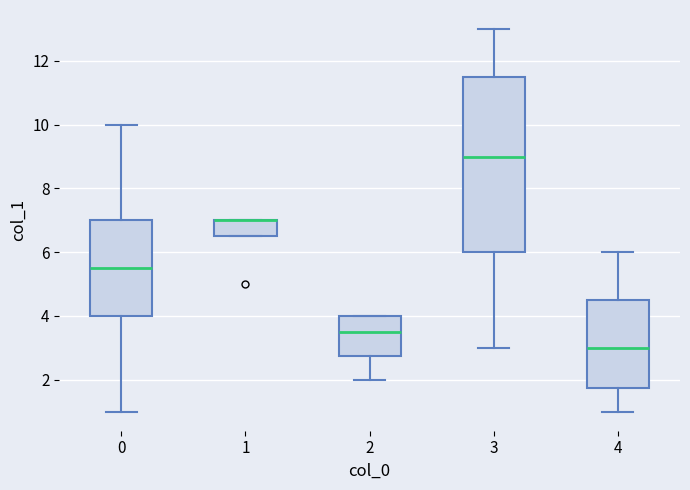

Which box is the tallest, from its lower edge to its upper edge?

3